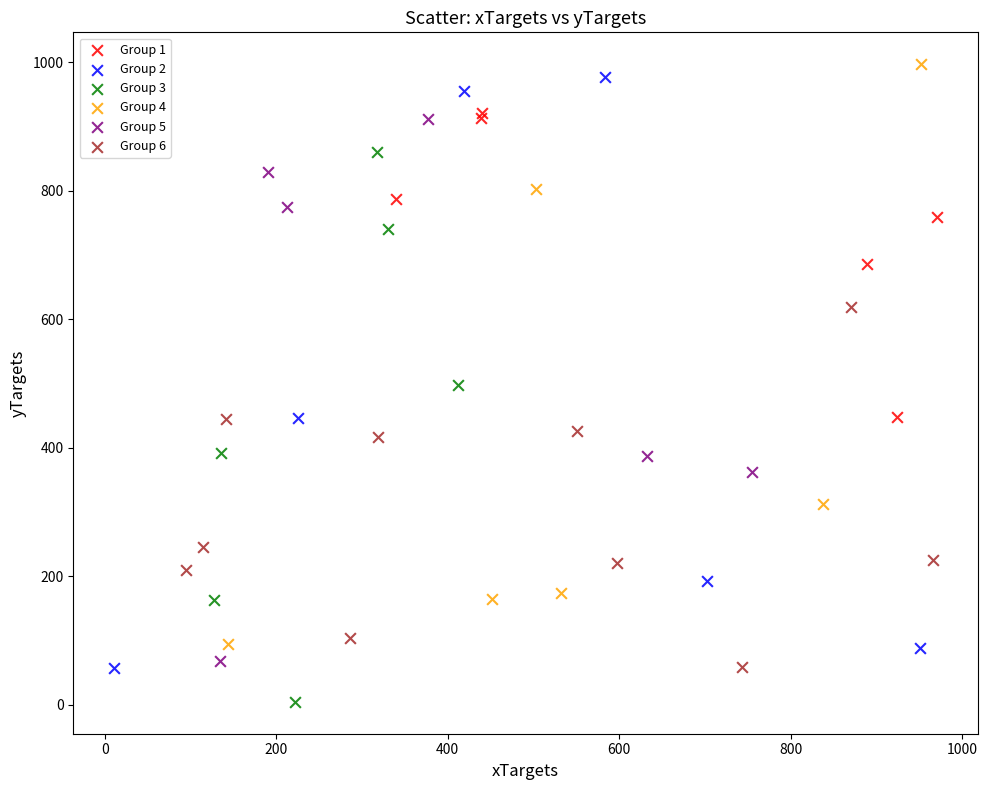

Which series reaches the minimum Y coordinate?

Group 3